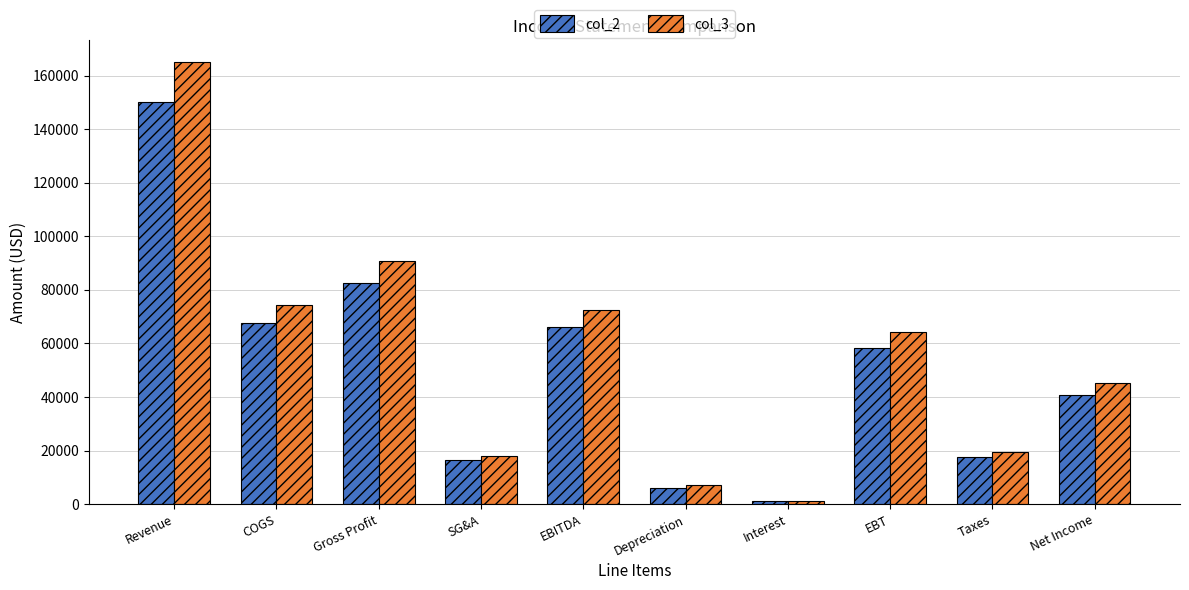

True or false: col_2 has a value of 7640 at Taxes.

False